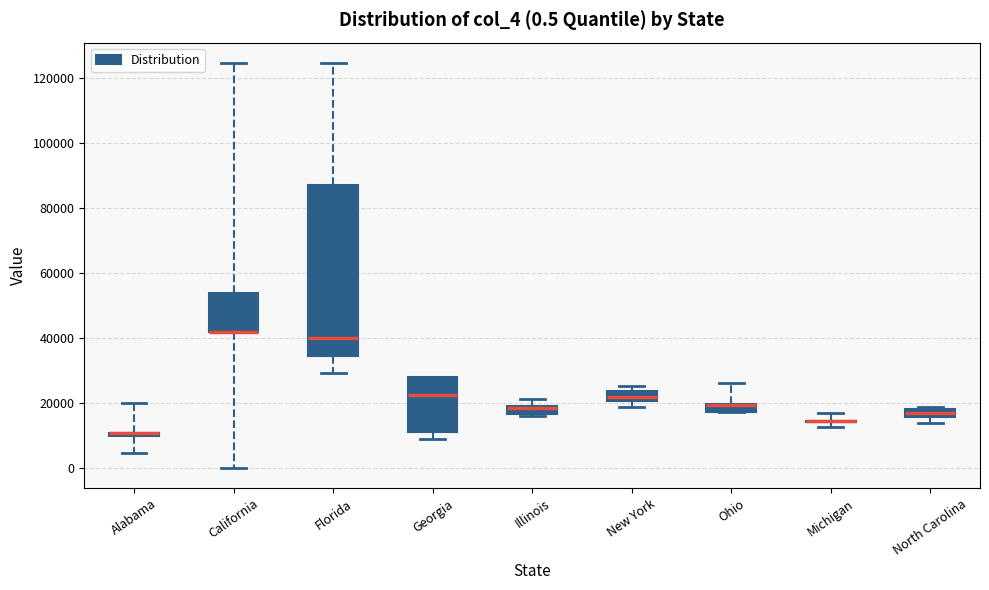

Which box is the tallest, from its lower edge to its upper edge?

Florida